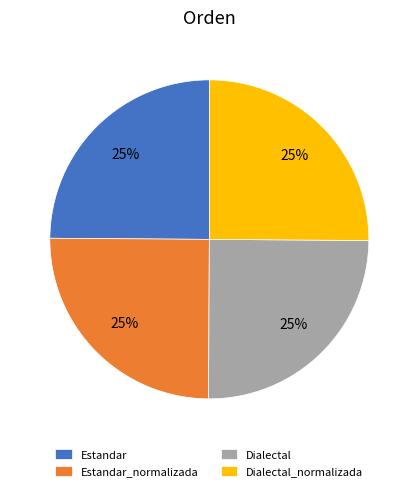

To the nearest percent, what percentage of the pie is Dialectal_normalizada?

25%